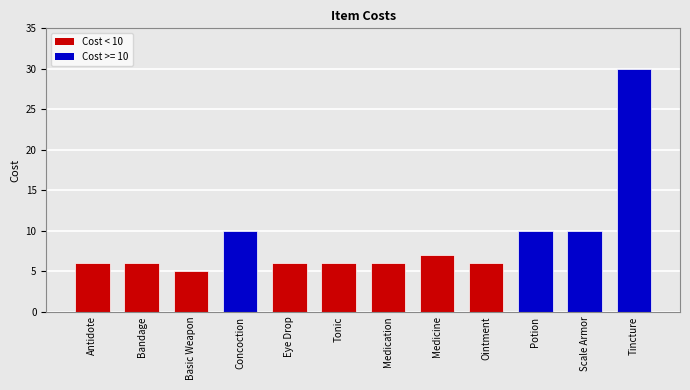

What is the maximum value shown in the chart?

30